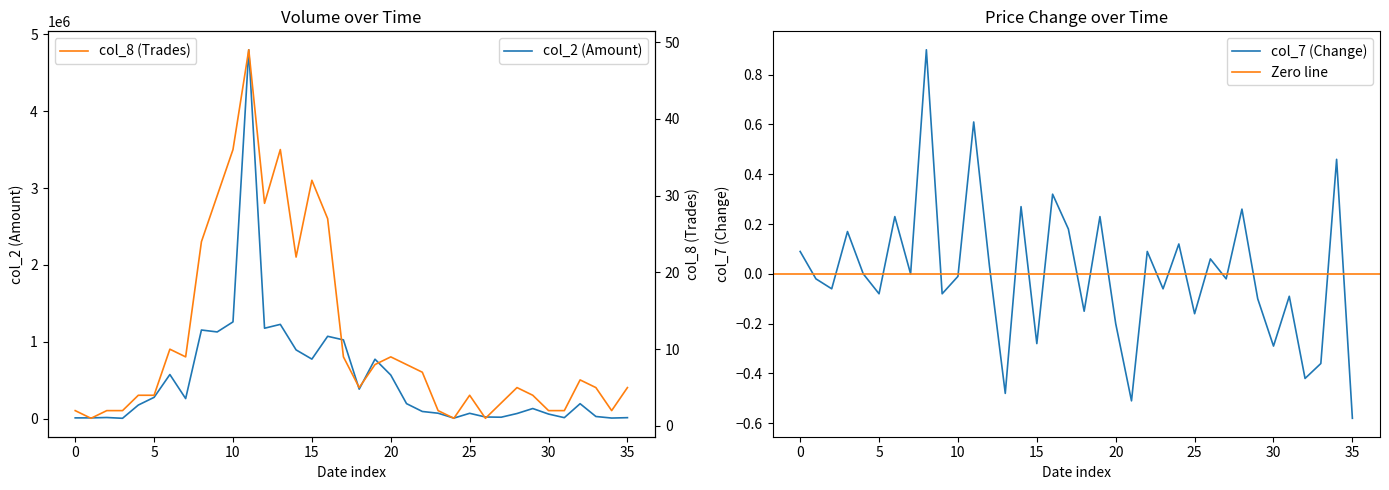

Which series has the largest total across all categories?

col_2 (Amount)